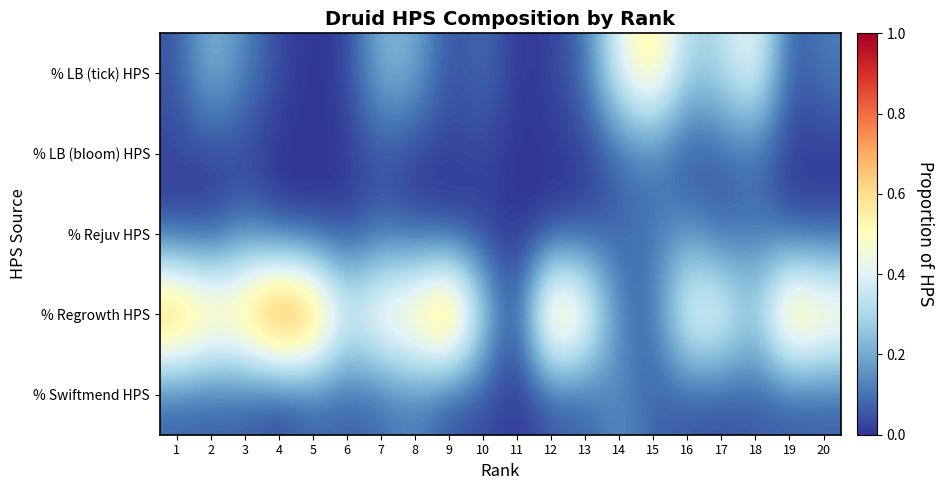

At which category is the sum across all series the highest?

3